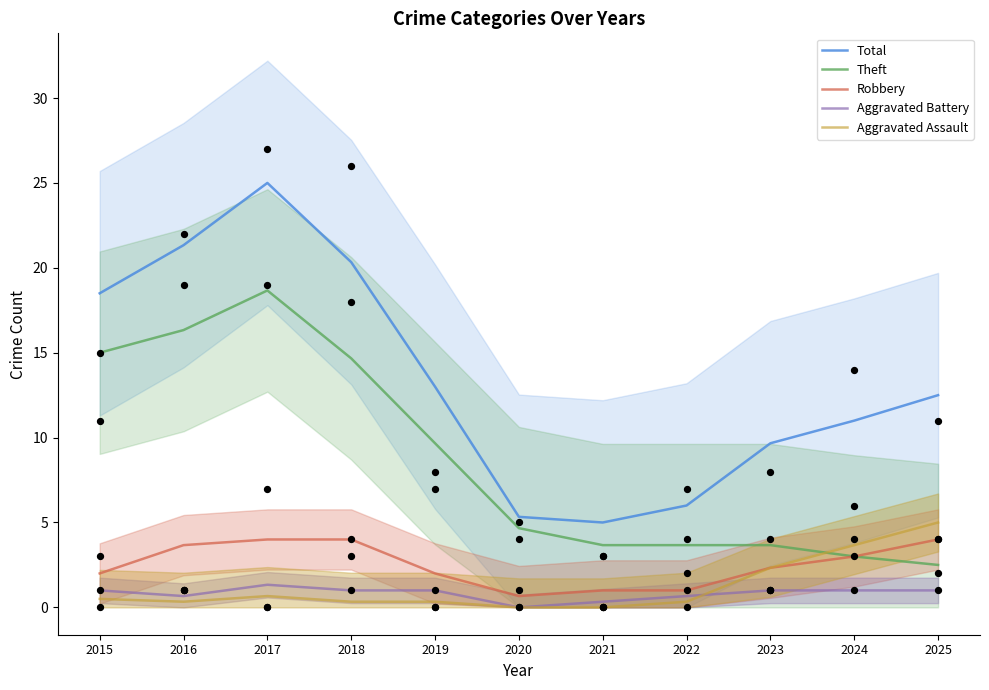

Is the value of Total at 2020 greater than the value of Aggravated Assault at 2021?

Yes